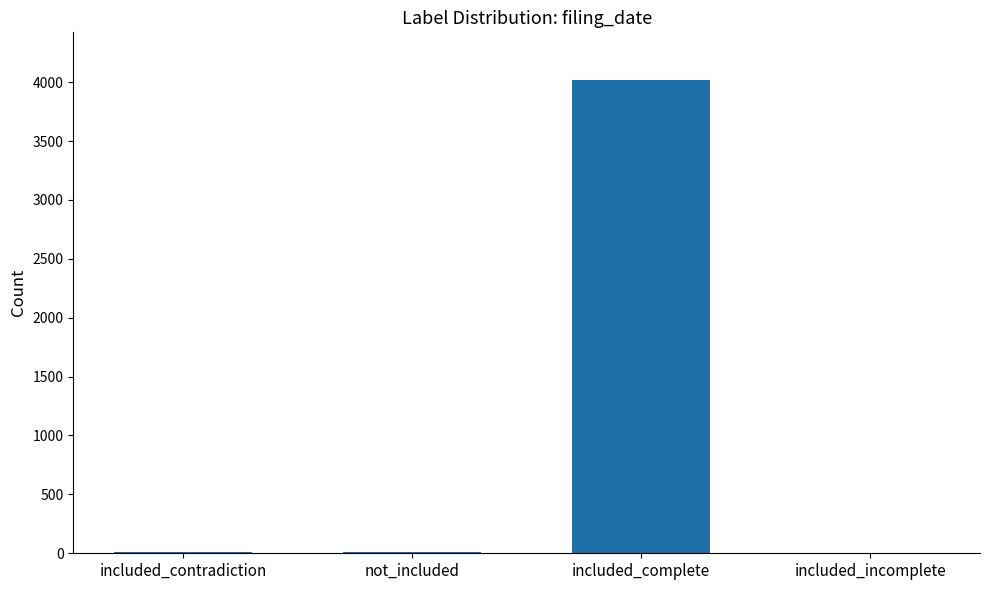

Approximately how many times larger is the value at included_complete compared to not_included?

446.8